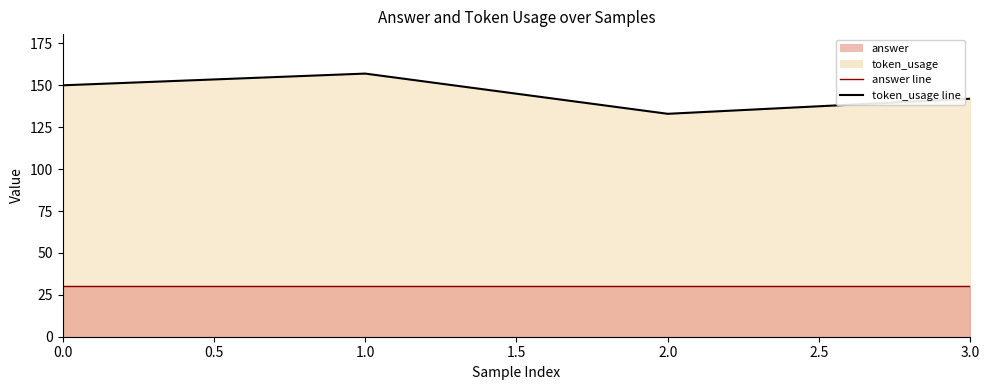

How many interior local peaks (higher than both neighbors) does the data have?

1